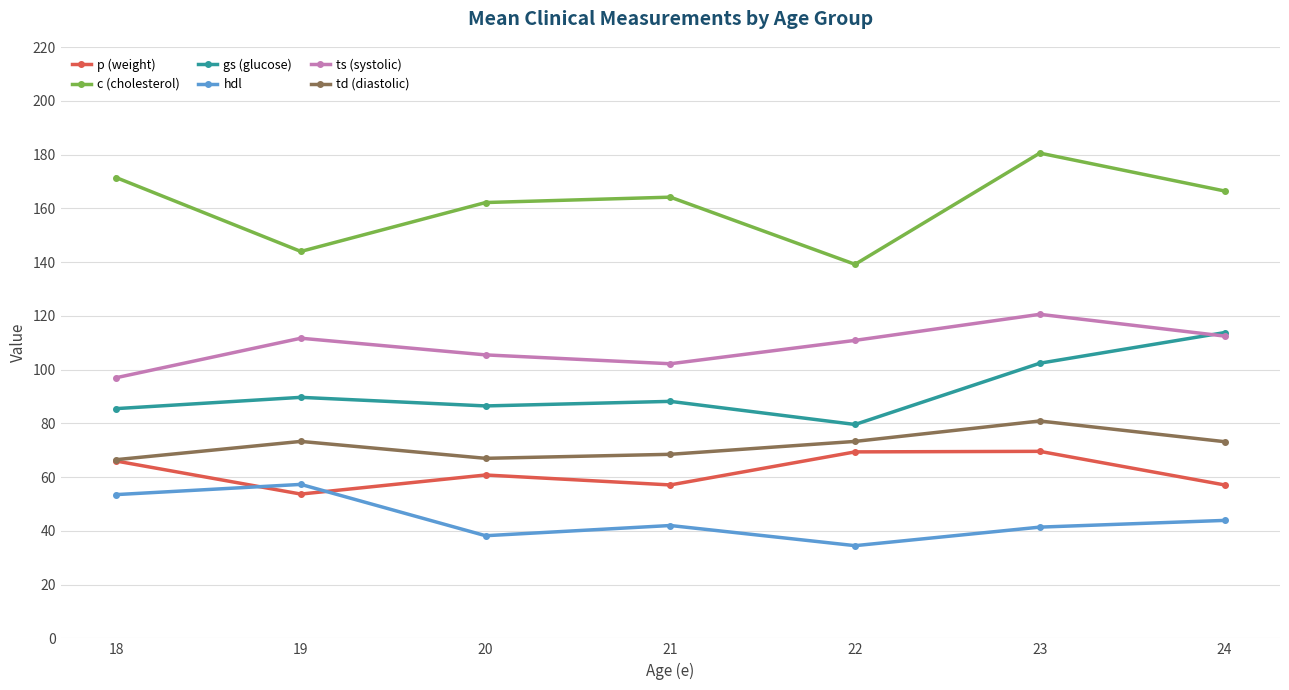

True or false: td (diastolic) and c (cholesterol) cross at least once.

False